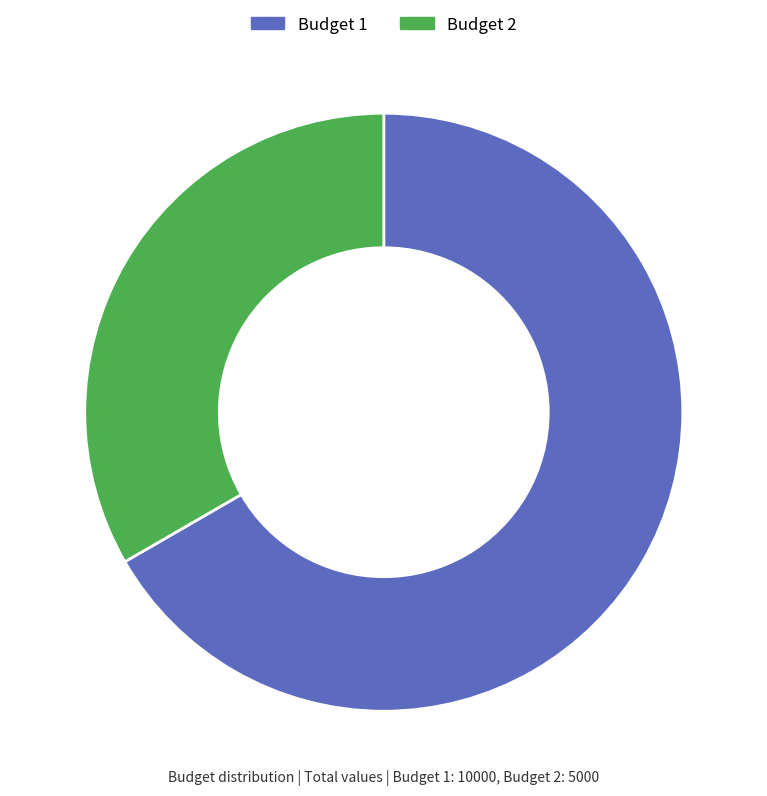

Is the sum of Budget 2 and Budget 1 greater than half?

Yes